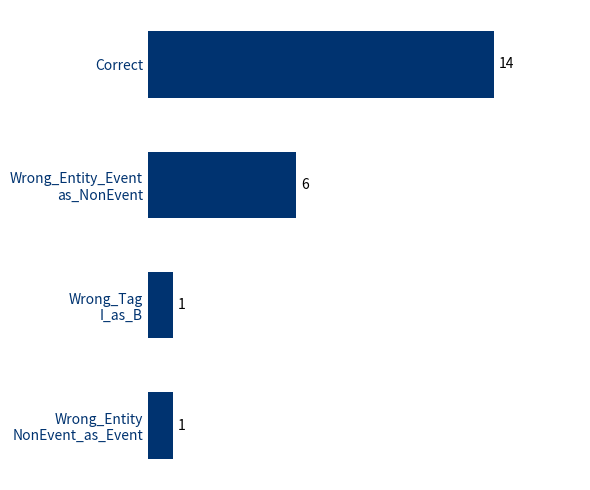

How many values are below 6?

2